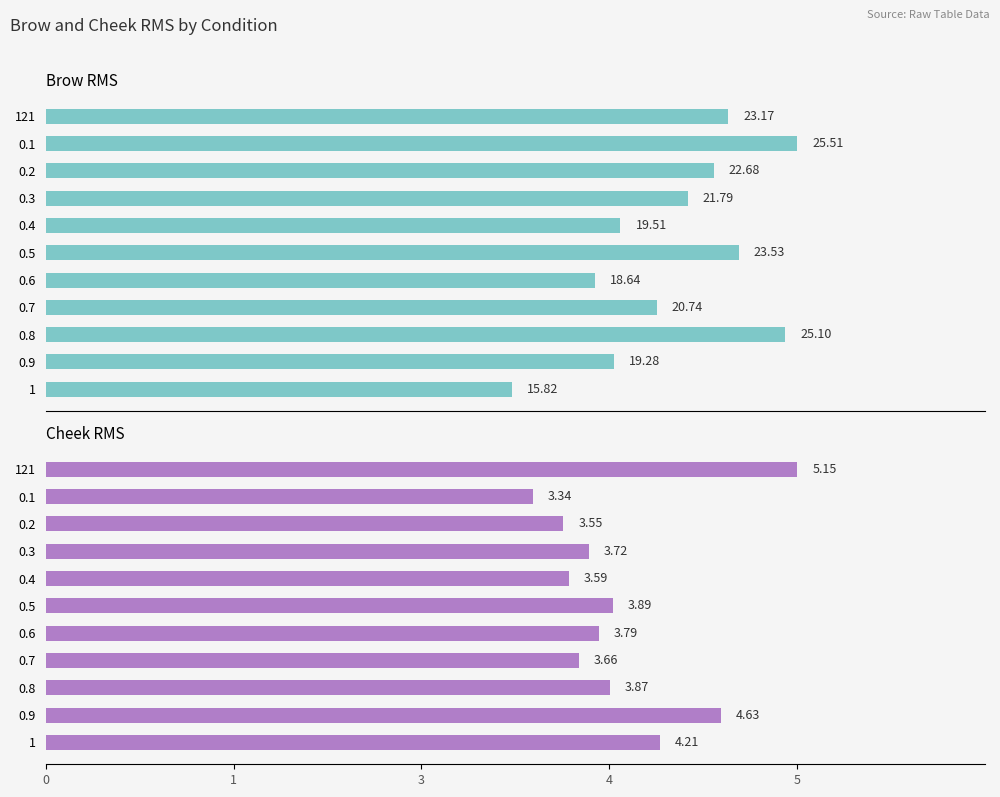

What is the greatest value displayed?

25.5